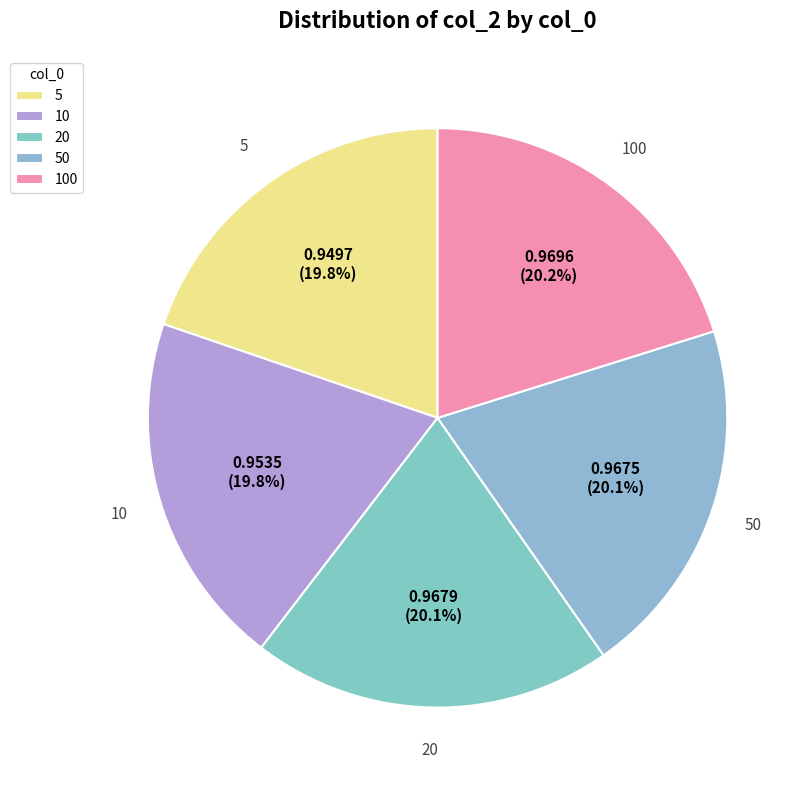

How many slices are in this pie chart?

5